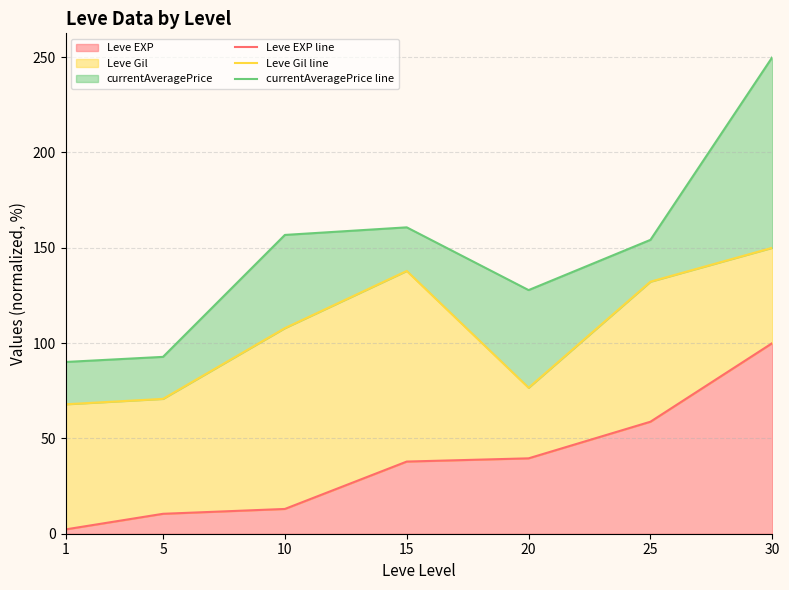

What is the value of the Leve Gil line point at the 7th from the left?

150.0